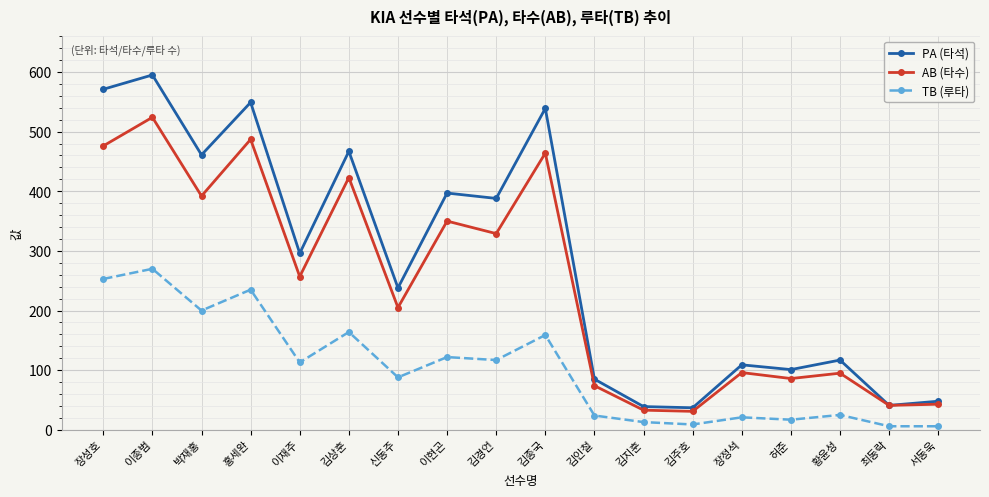

What is the difference between the highest and lowest values at 이현곤?

275